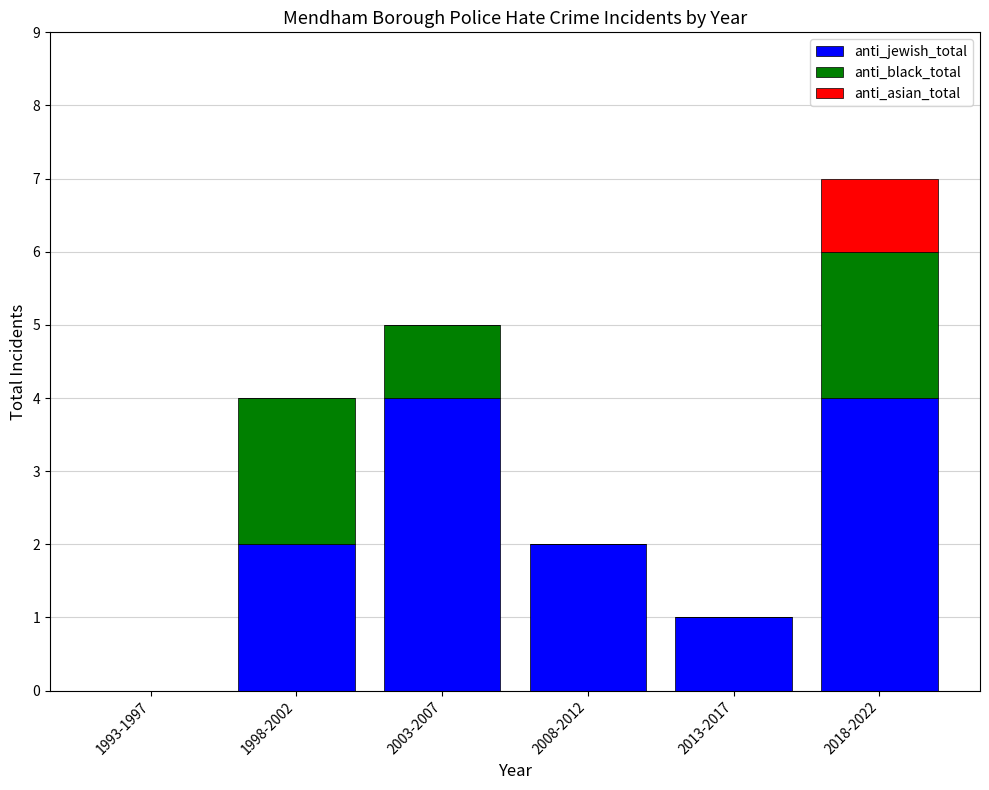

Reading left to right, list the values for the anti_jewish_total series.

1993-1997=0	1998-2002=2	2003-2007=4	2008-2012=2	2013-2017=1	2018-2022=4